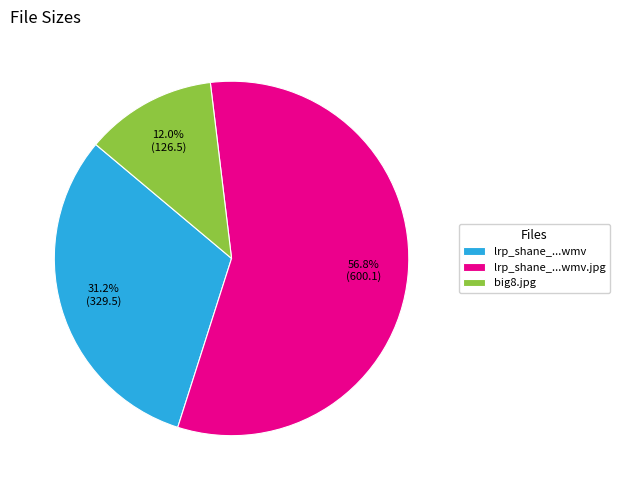

Count the number of slices in the pie.

3